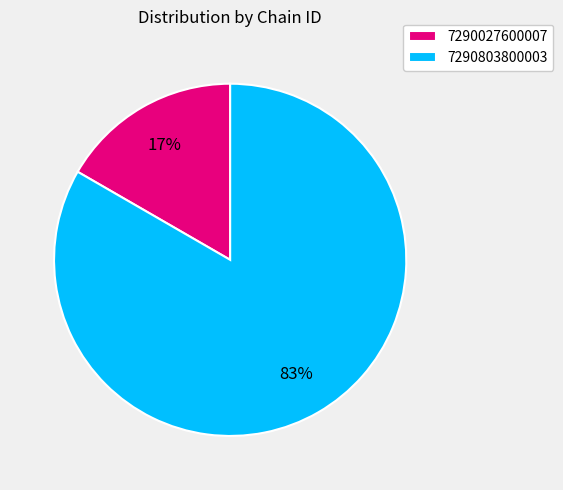

Which category has the smallest portion of the pie?

7290027600007